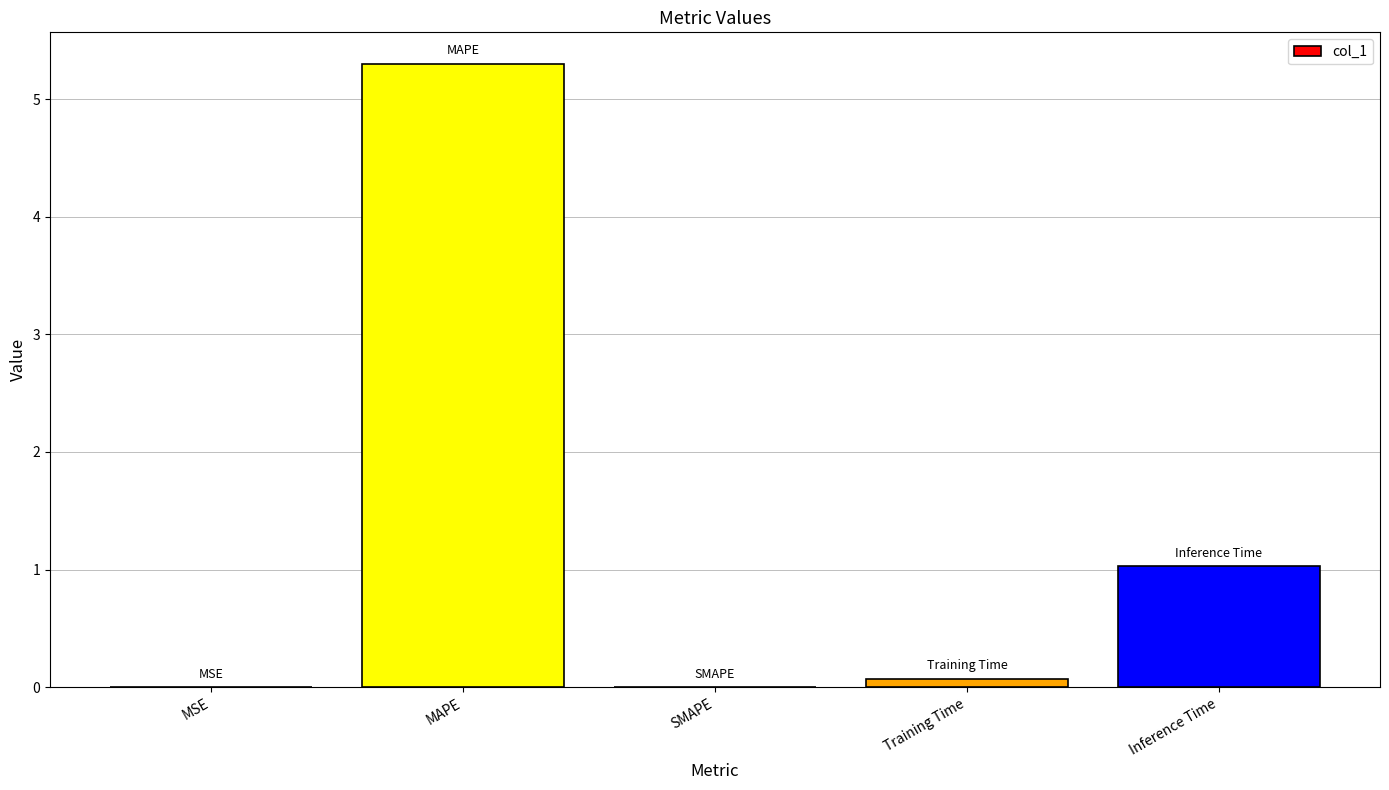

Between MAPE and Training Time, which is larger?

MAPE